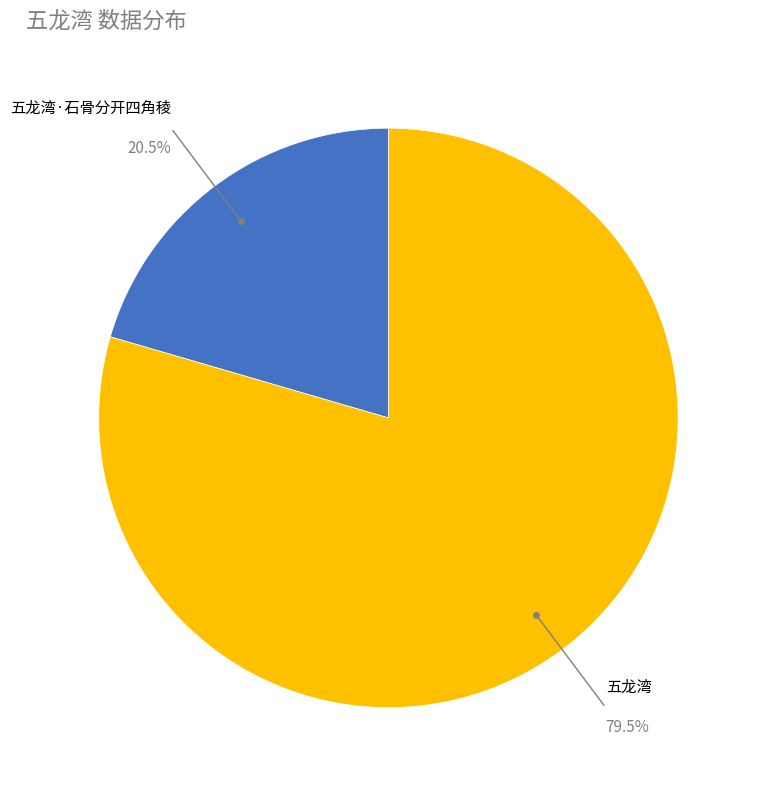

Rank the categories by value from highest to lowest.

五龙湾, 五龙湾·石骨分开四角稜